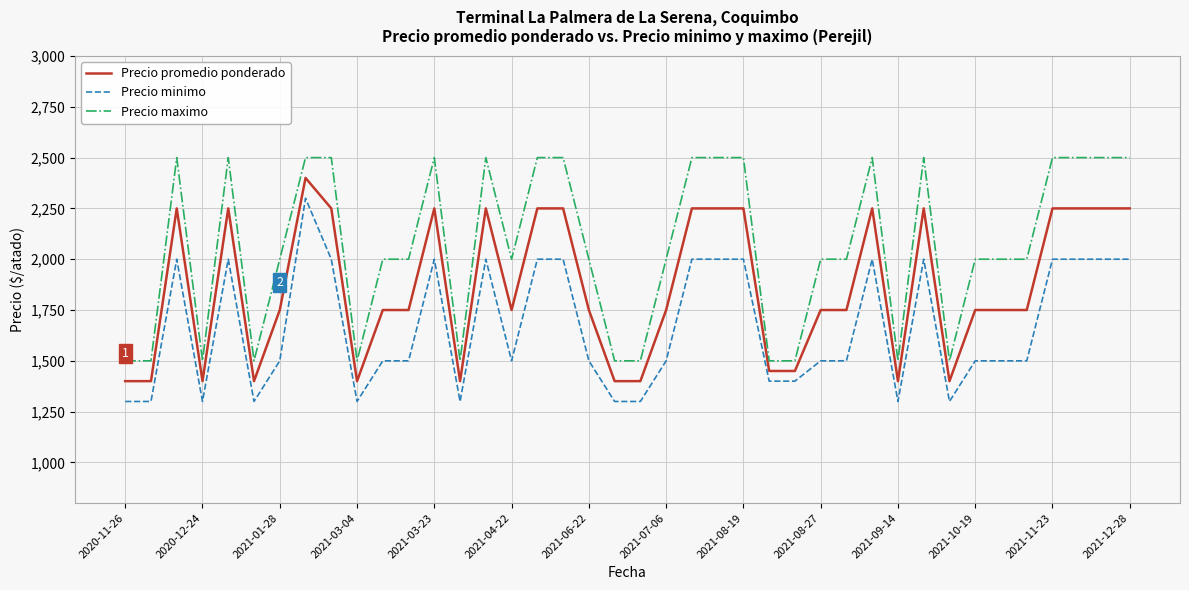

True or false: Precio promedio ponderado and Precio minimo intersect in this chart.

False